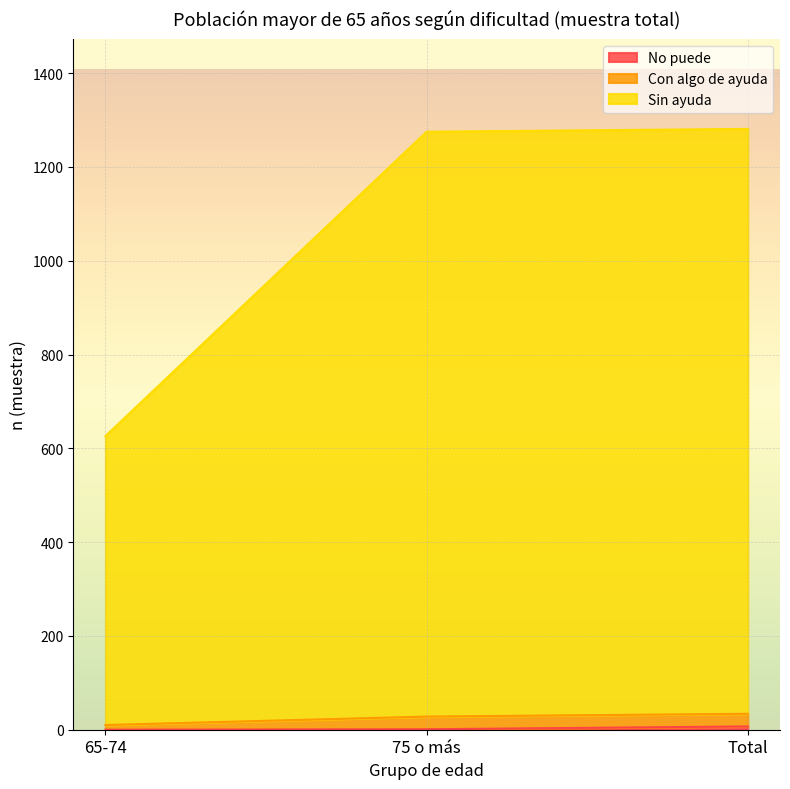

Does the chart display data point markers on the line(s)?

No